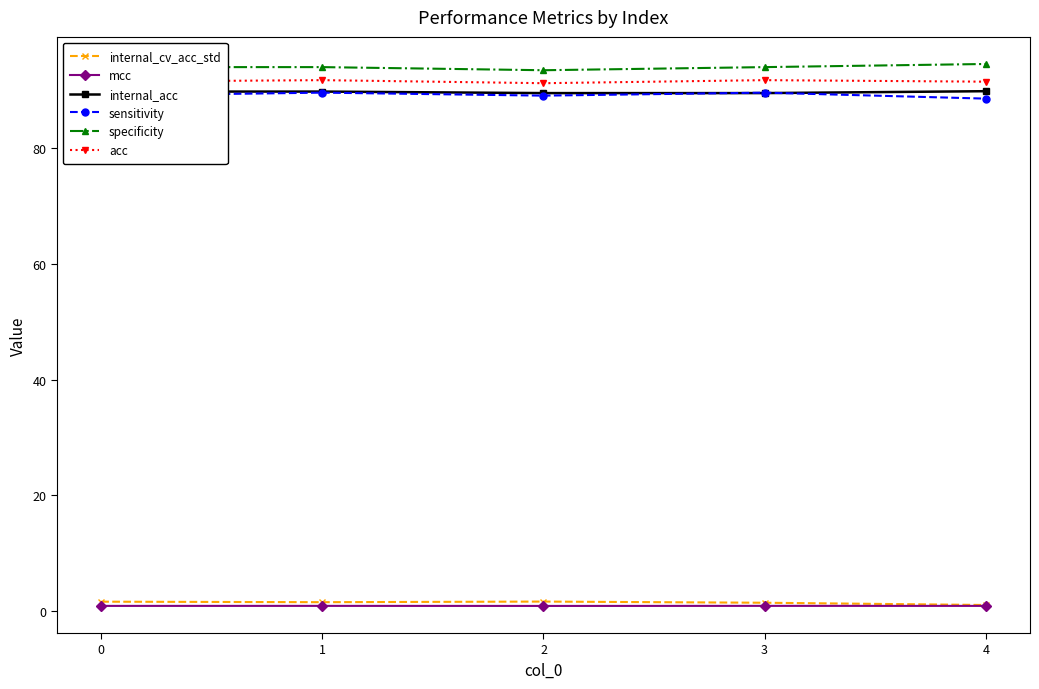

Is the value of internal_cv_acc_std at 2 greater than the value of internal_acc at 1?

No